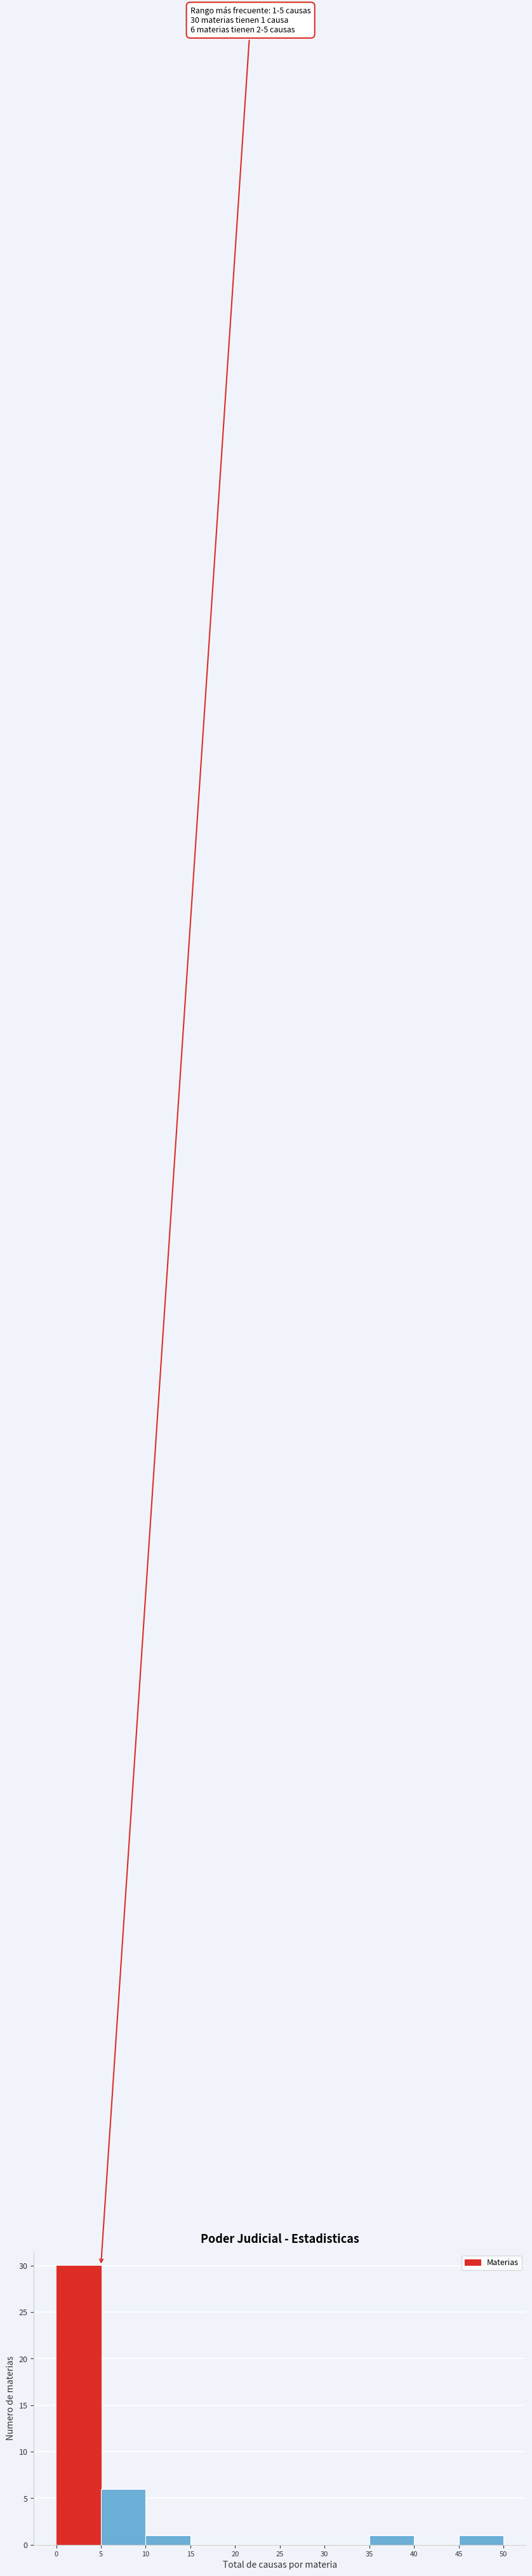

Which range on the x-axis has the tallest bar?

0 to 5